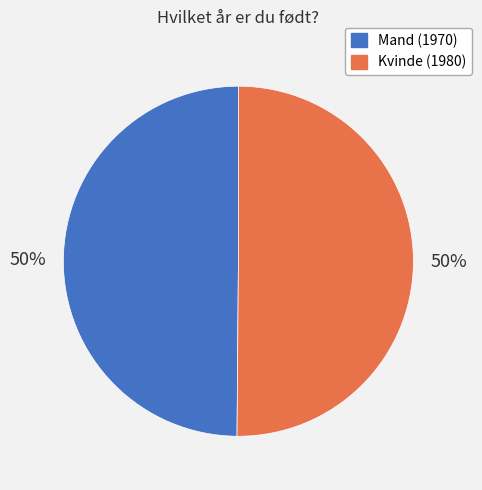

To the nearest percent, what is the average slice percentage?

50%